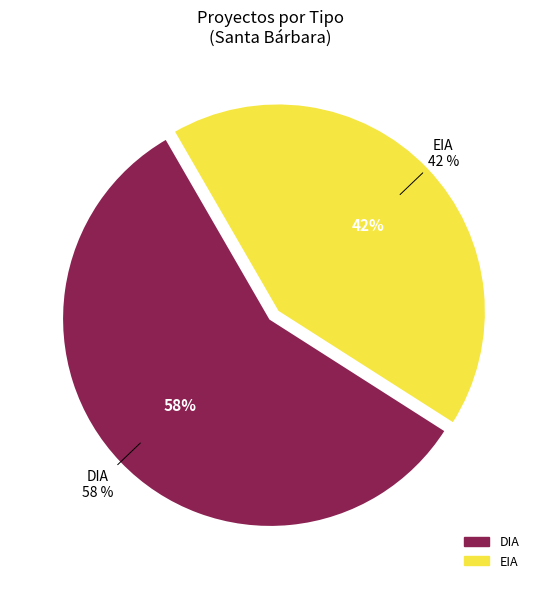

Is the sum of DIA and EIA greater than half?

Yes